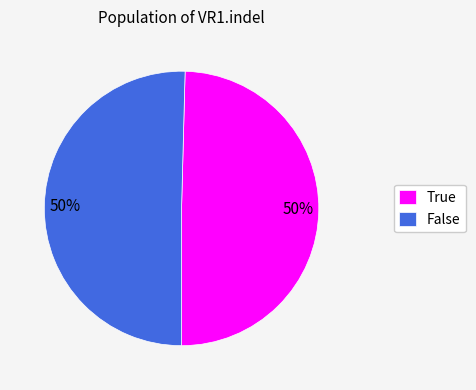

What percentage is the False slice, to the nearest percent?

50%